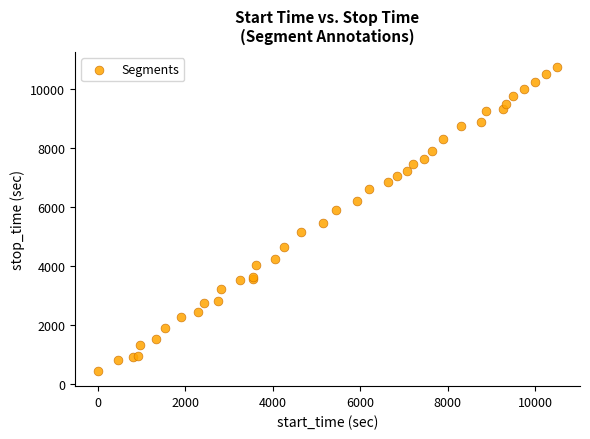

What Y value in the scatter plot is closest to 5598?

5447